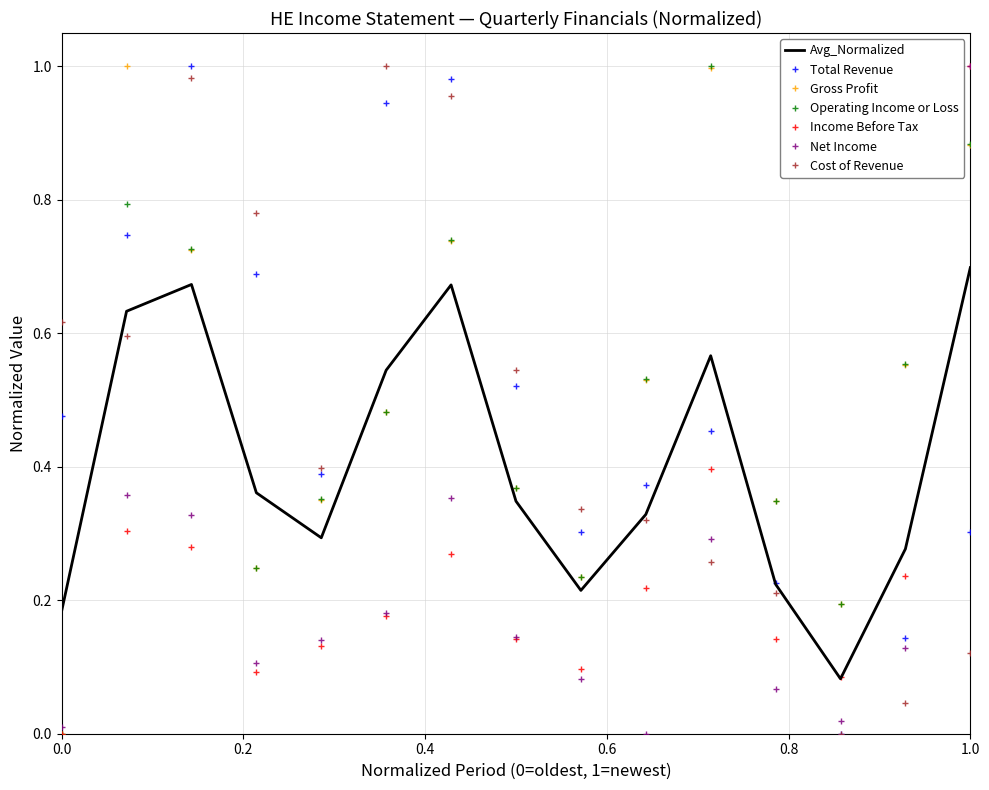

How many Operating Income or Loss values are between 0 and 1?

15